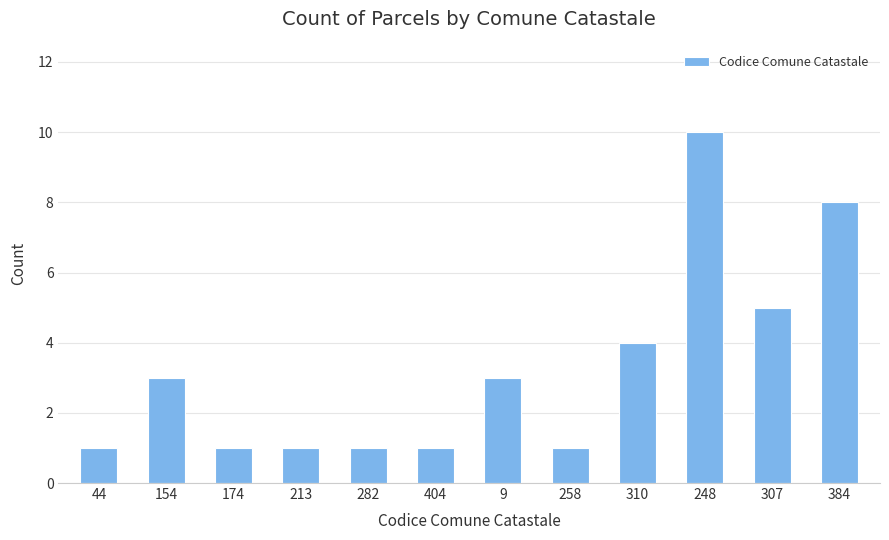

What is the label of the 4th bar from the left?

213